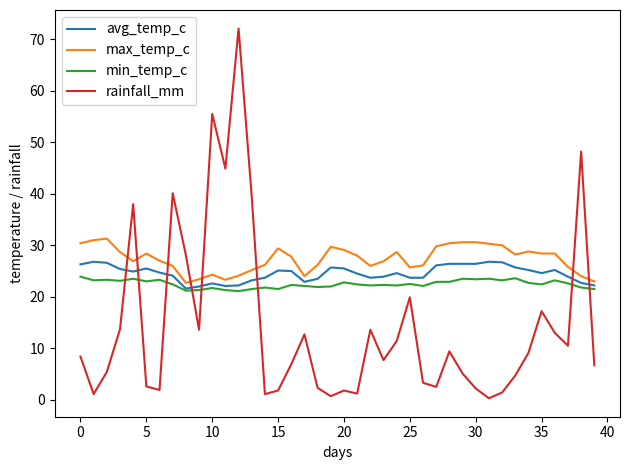

True or false: max_temp_c and min_temp_c cross at least once.

False